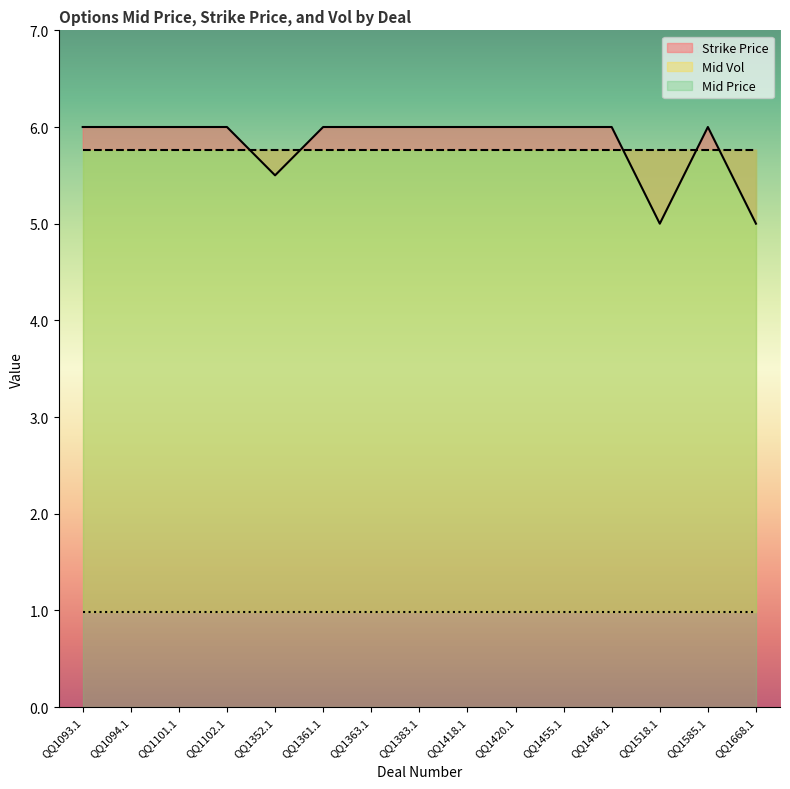

What is the sum of all Mid Price values?

86.5